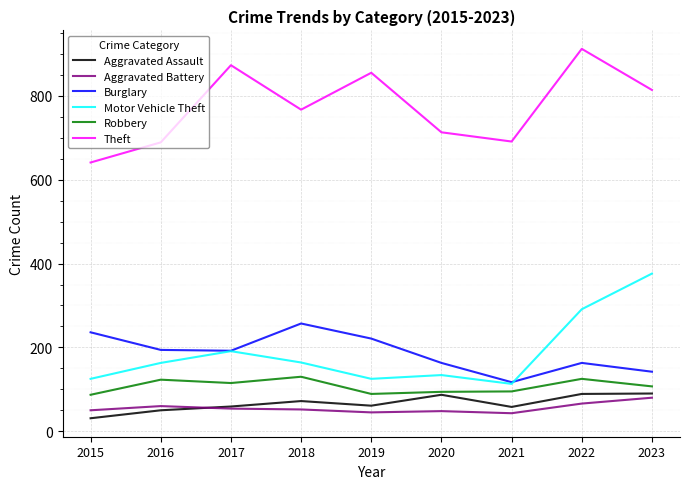

What is the total value across all series at 2018?

1442